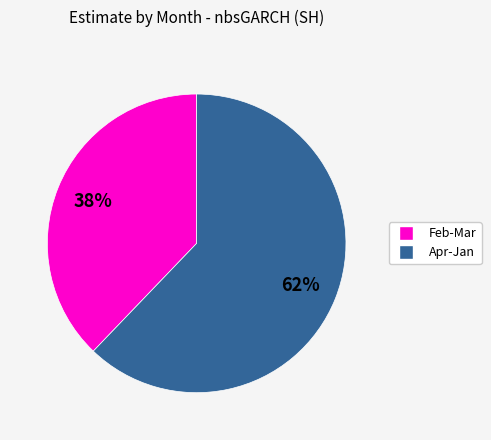

To the nearest percent, what is the difference between the largest and smallest slice percentages?

24%